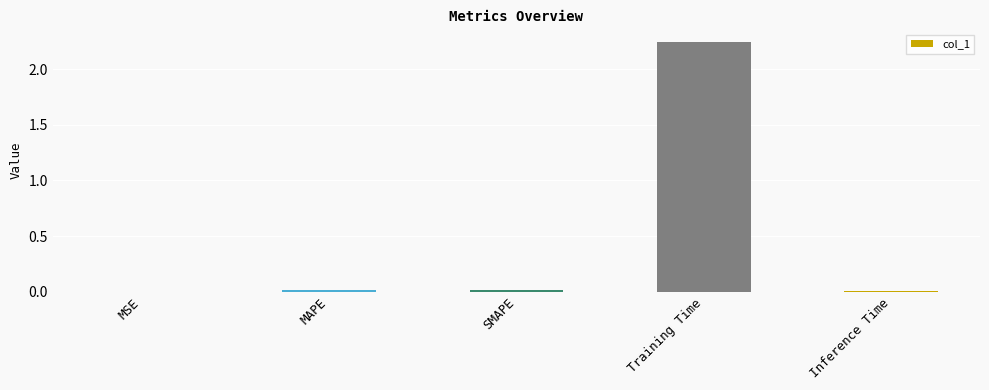

What is the sum of all values?

2.3